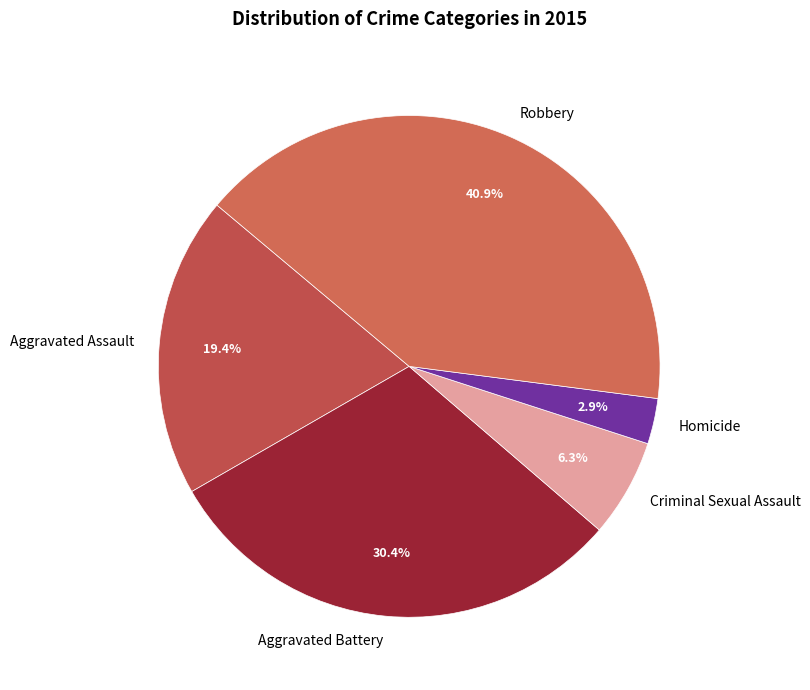

How many slices are in this pie chart?

5